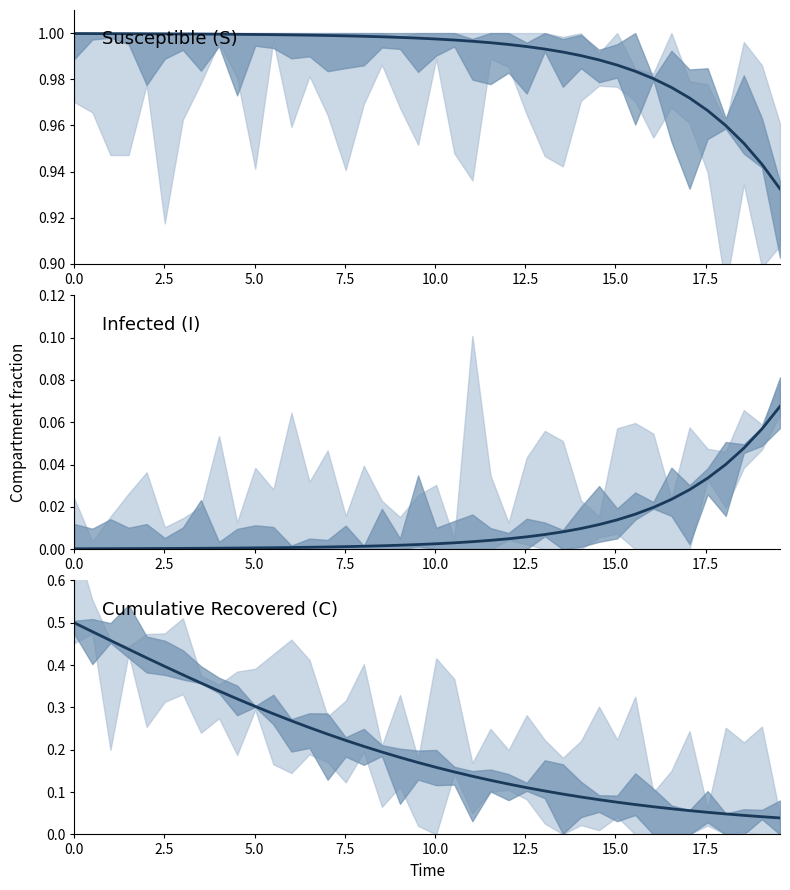

Is the value of S (Susceptible) at 11 greater than the value of I (Infected) at 17.5?

Yes